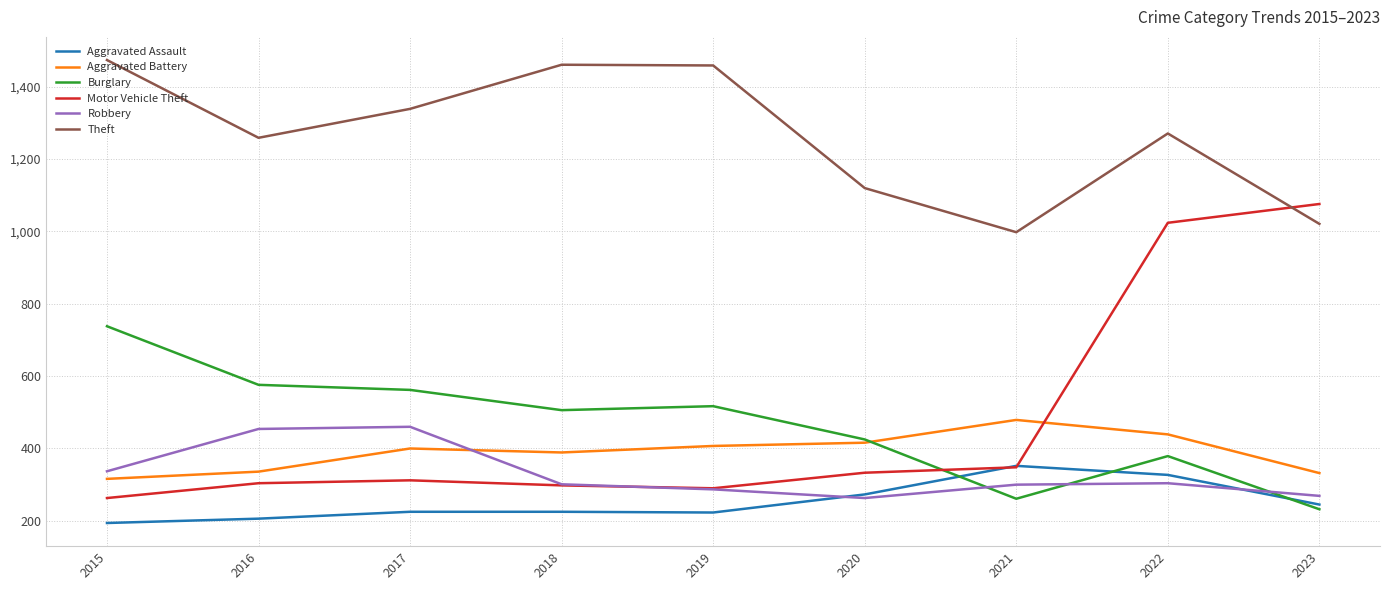

What is the difference between the Burglary values at 2022 and 2015?

359